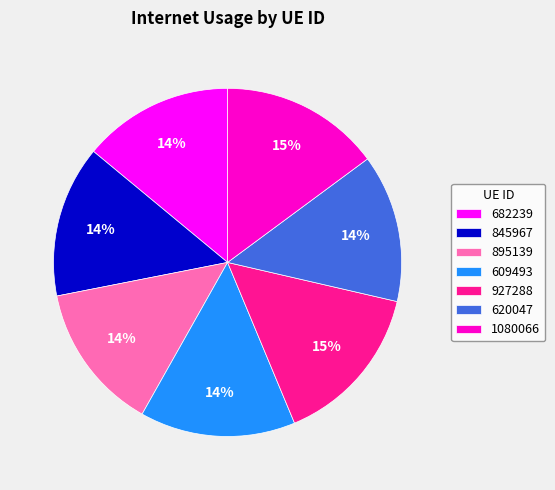

Do 927288 and 609493 together represent more than half of the pie?

No